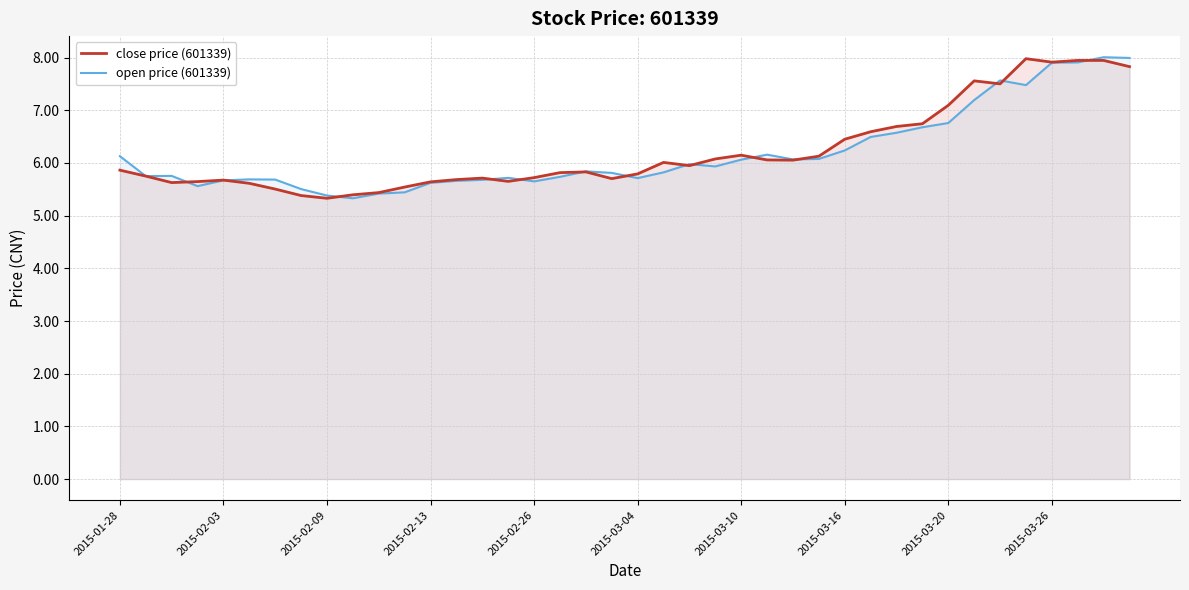

Is the value of close price (601339) at 2015-01-28 greater than the value of open price (601339) at 2015-02-13?

Yes